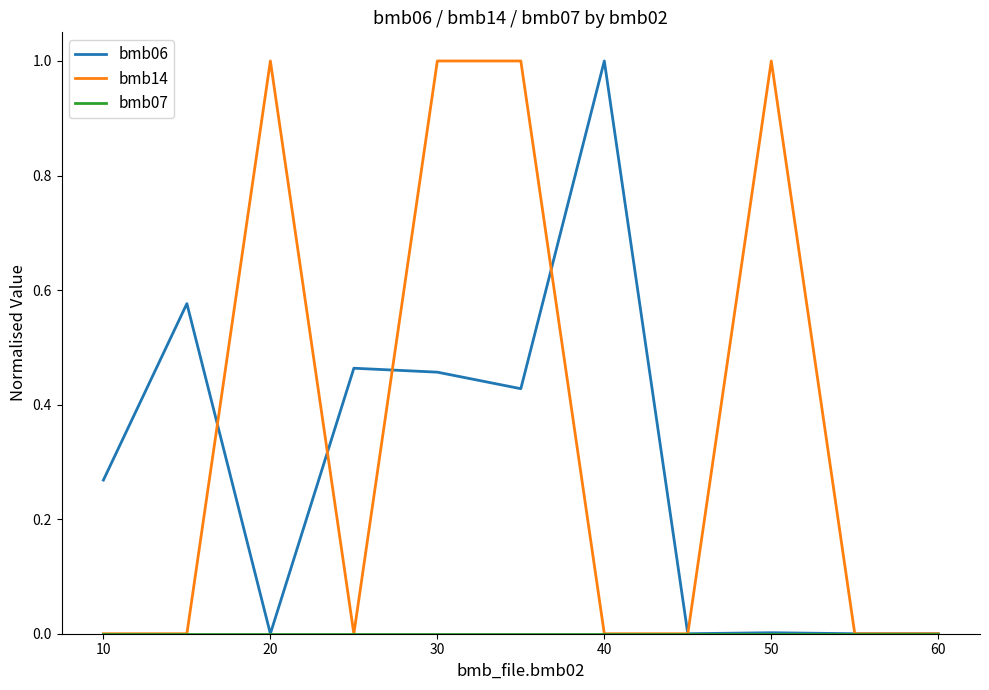

Which series has the largest total across all categories?

bmb14